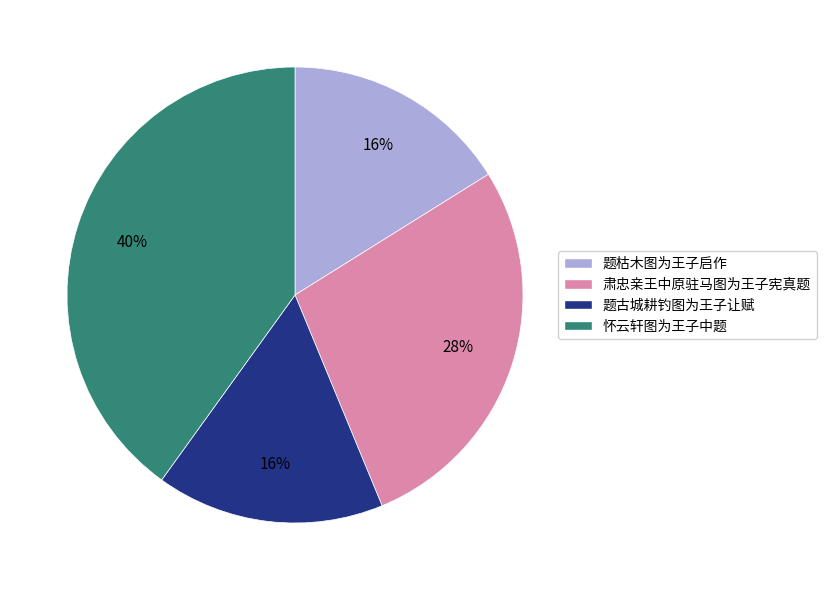

What is the largest slice in the pie chart?

怀云轩图为王子中题